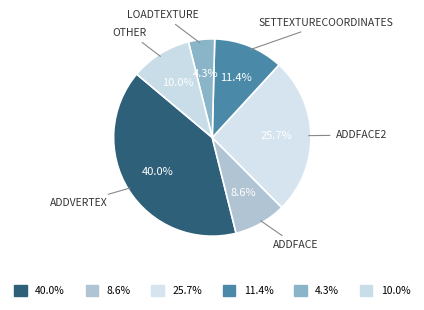

How many slices are in this pie chart?

6